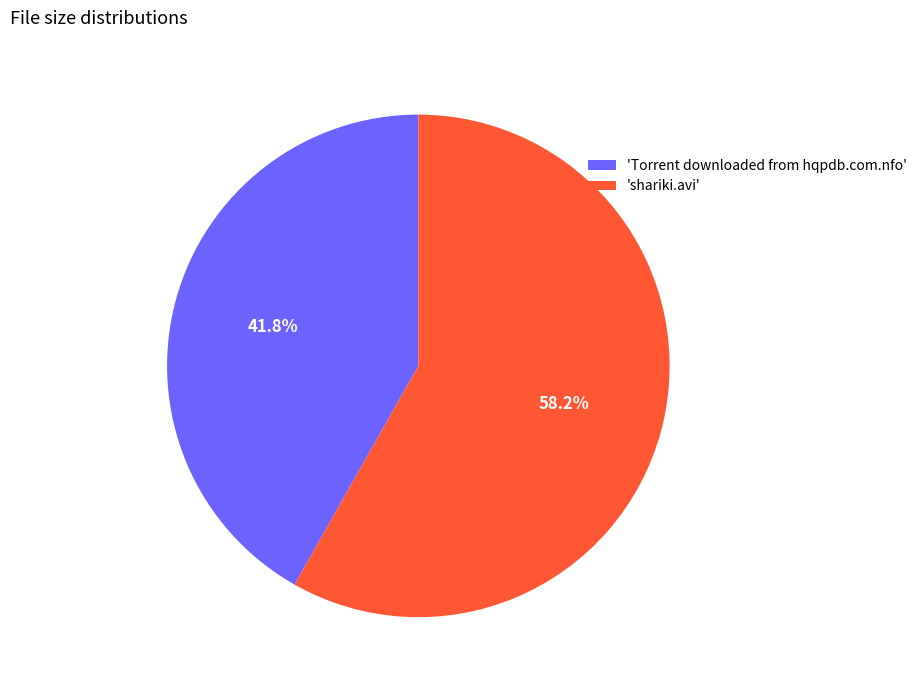

Does any single category account for the majority?

Yes